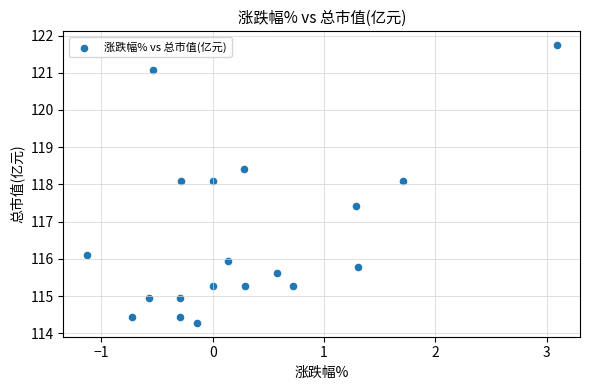

What is the range of X values (max minus min)?

4.2